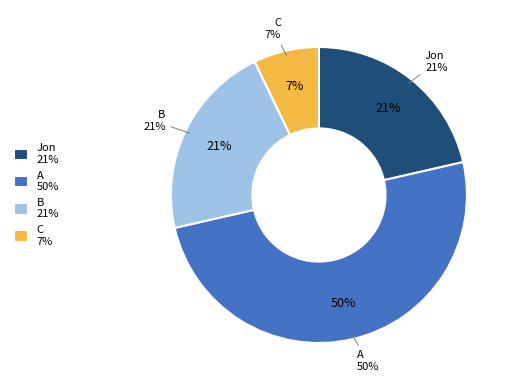

What is the ratio of the value at B to the value at Jon?

1.0